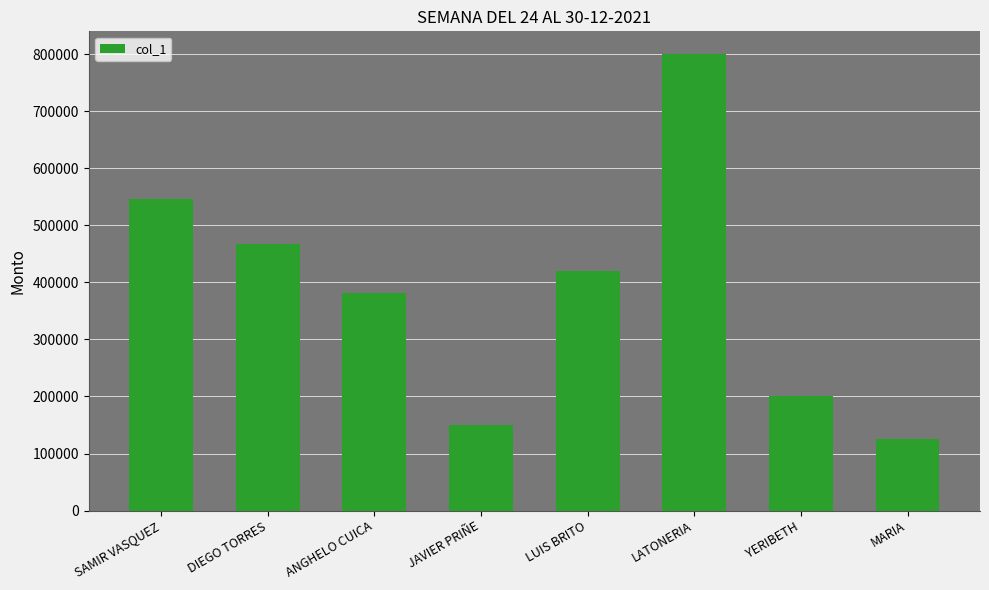

True or false: the data shows 323247 at SAMIR VASQUEZ.

False